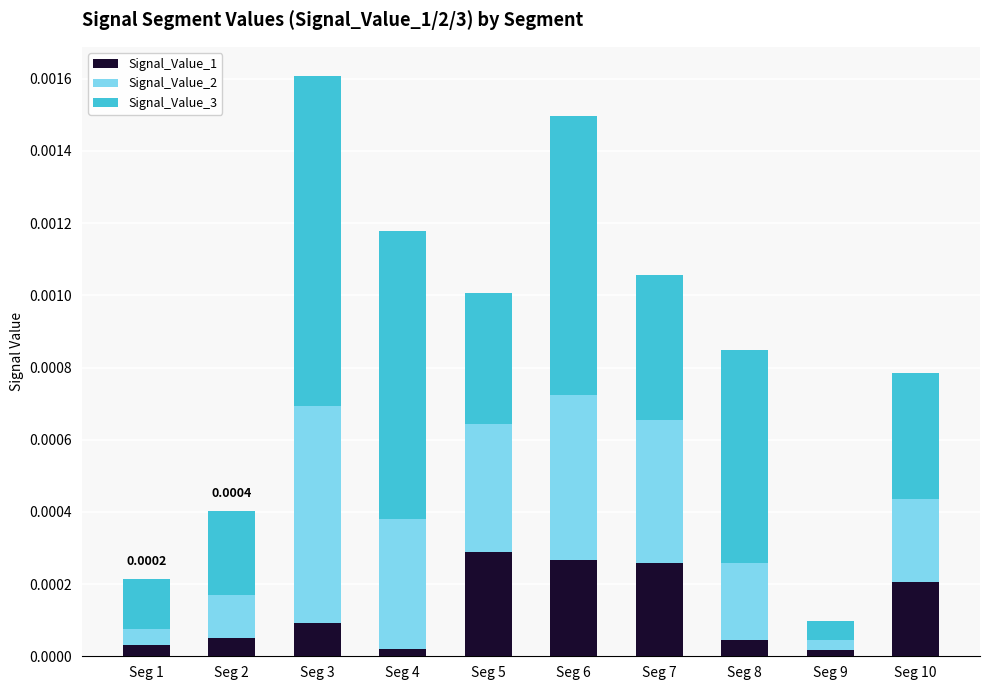

At which category is the sum across all series the highest?

Seg 3